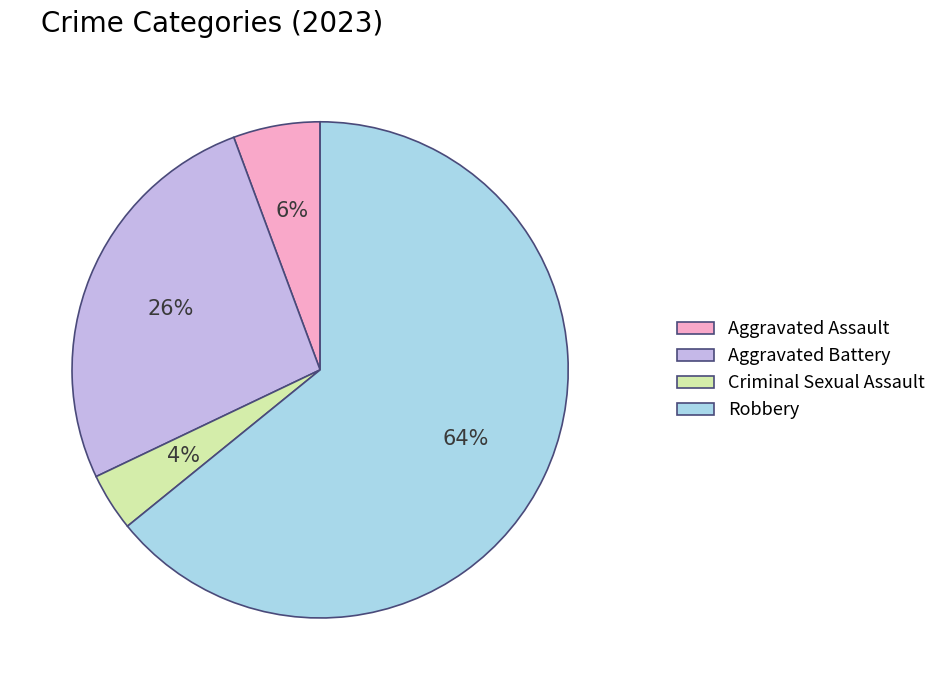

To the nearest percent, what portion does Robbery represent?

64%